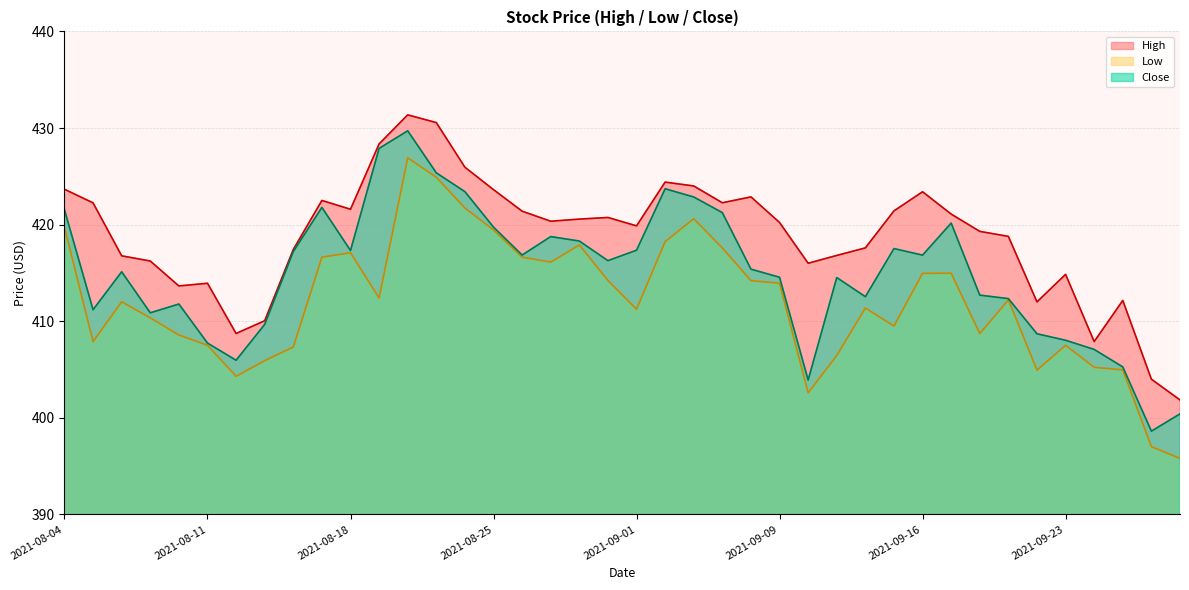

Between 2021-08-16 and 2021-08-23, which series saw the biggest shift?

Low